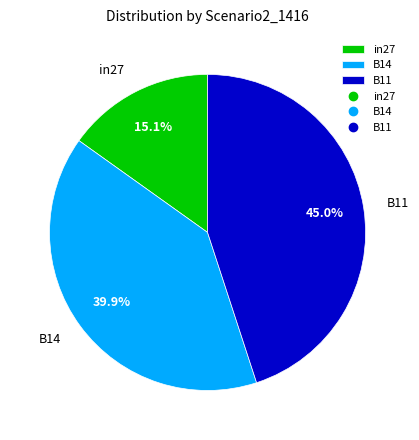

How many slices are in this pie chart?

3